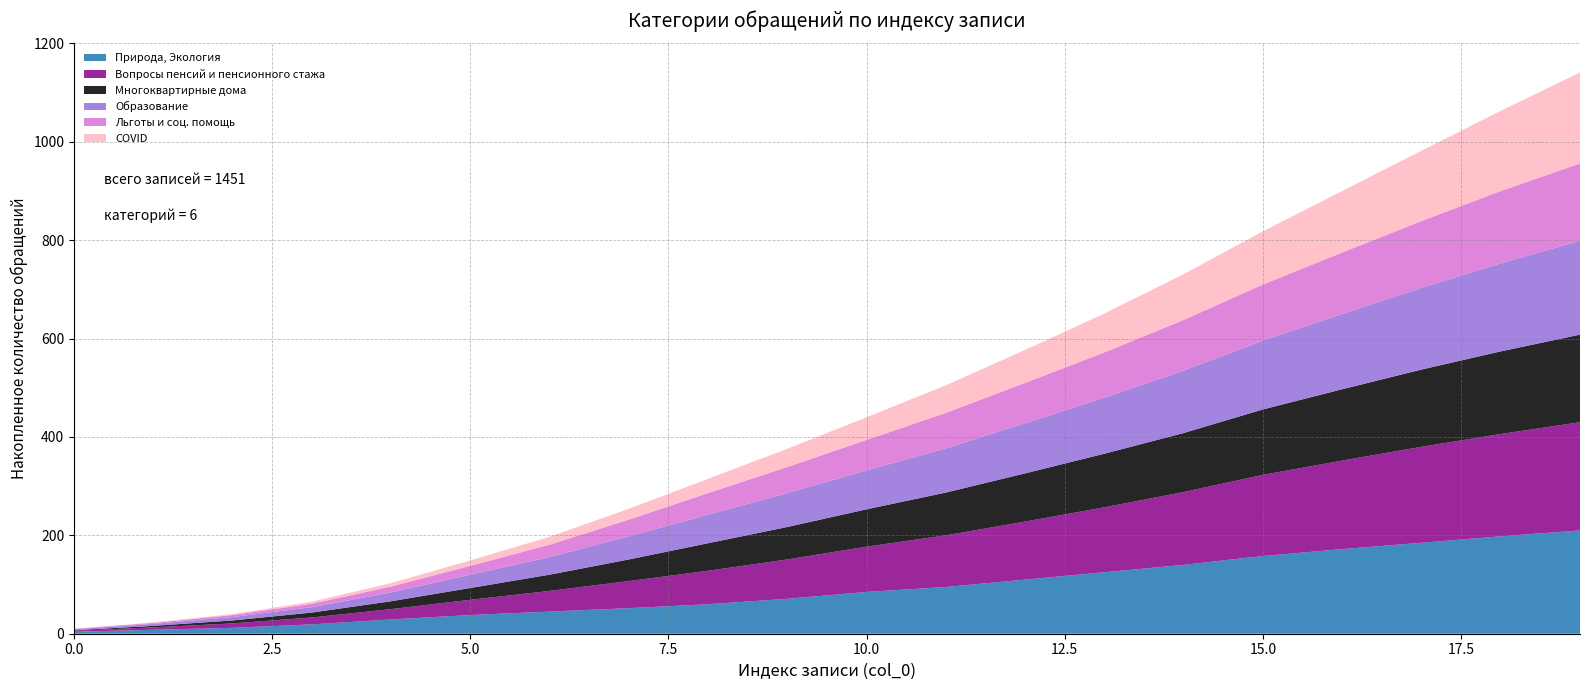

What is the total value across all series at 1?

23